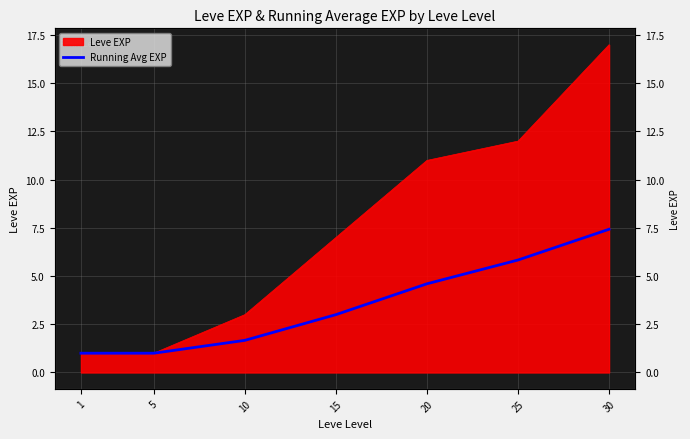

True or false: the data has more than 0 interior local peaks.

False